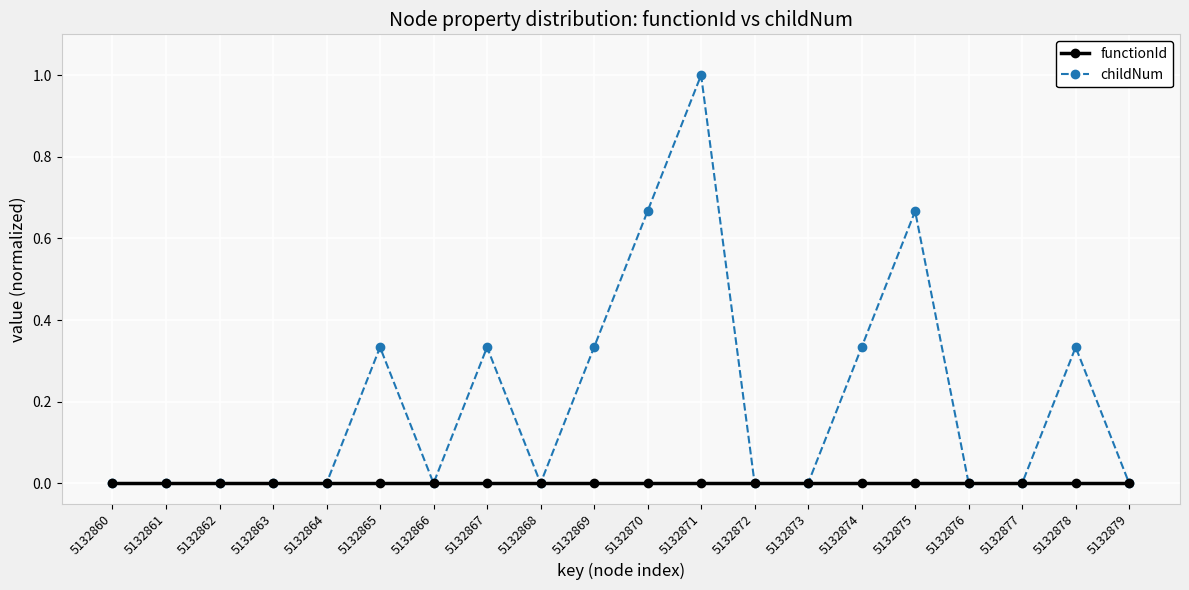

Which series has the largest total across all categories?

childNum